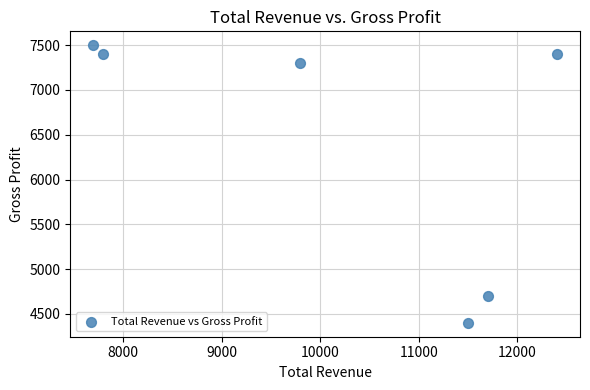

What is the range of X values (max minus min)?

4700